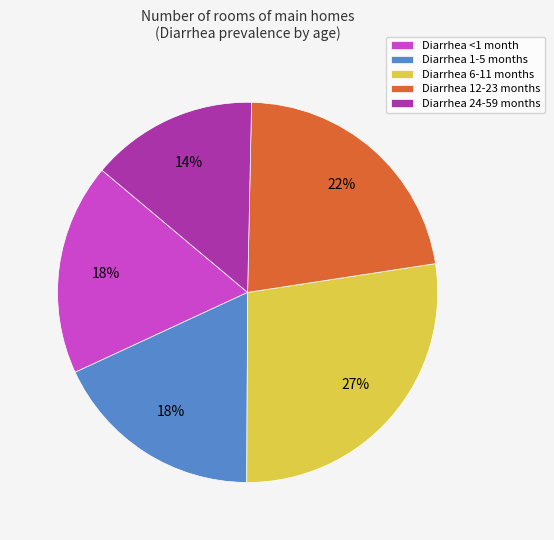

What is the largest slice in the pie chart?

Diarrhea 6-11 months